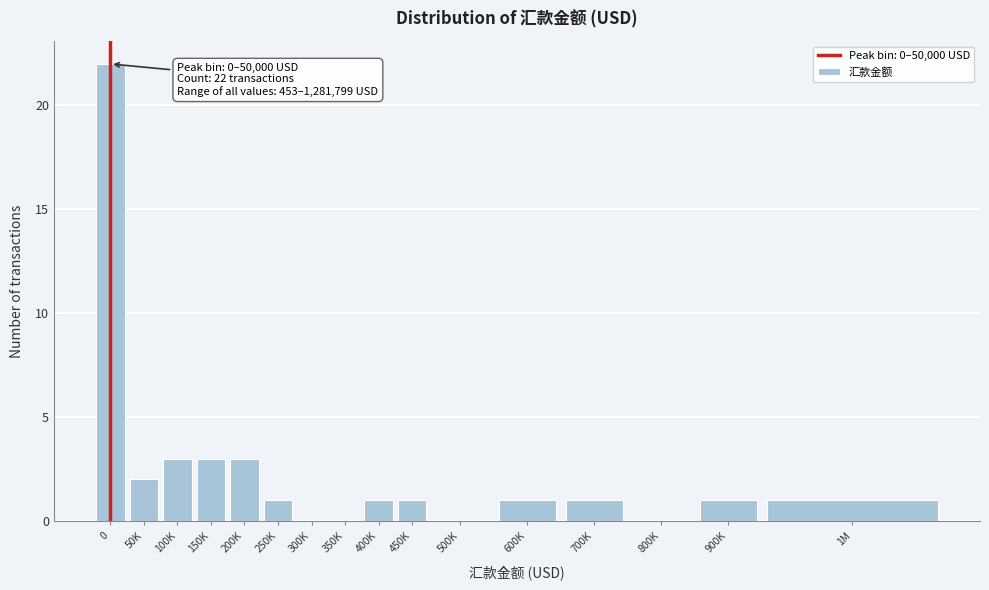

Reading left to right, what are all the values shown in this chart?

0=22	50K=2	100K=3	150K=3	200K=3	250K=1	300K=0	350K=0	400K=1	450K=1	500K=0	600K=1	700K=1	800K=0	900K=1	1M=1